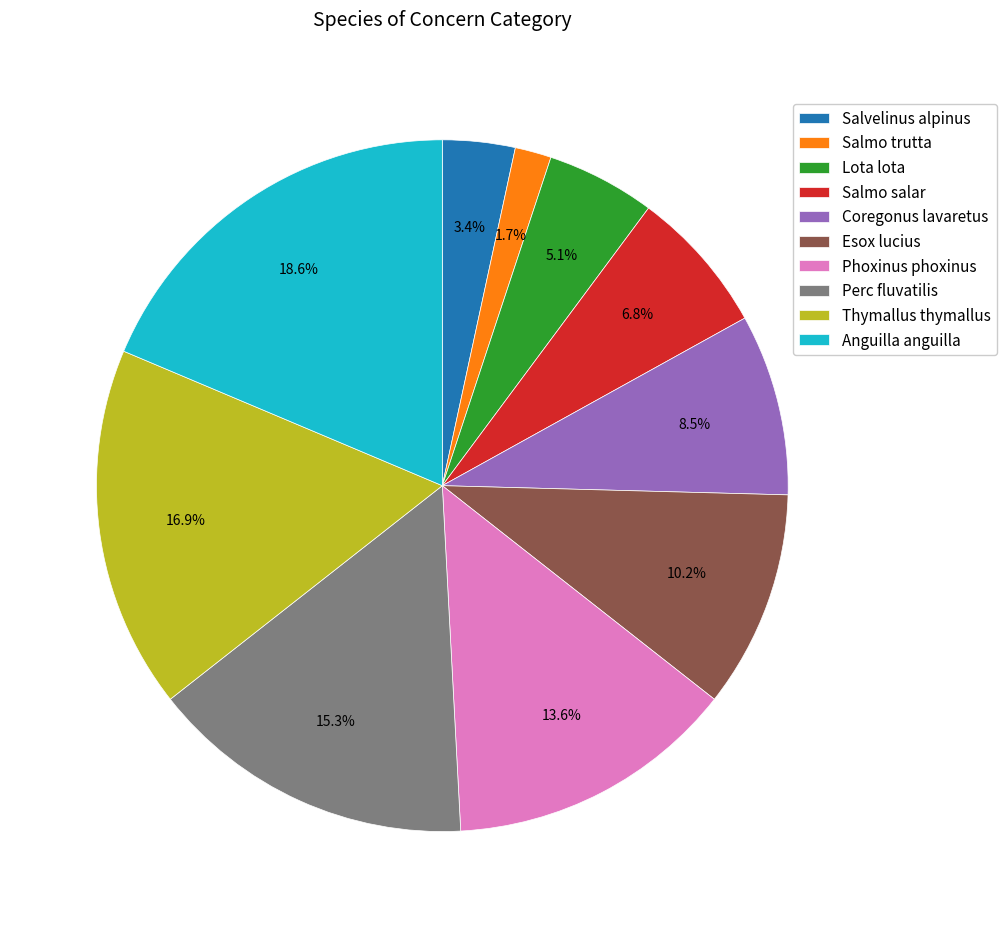

To the nearest percent, what is the difference between the largest and smallest slice percentages?

17%